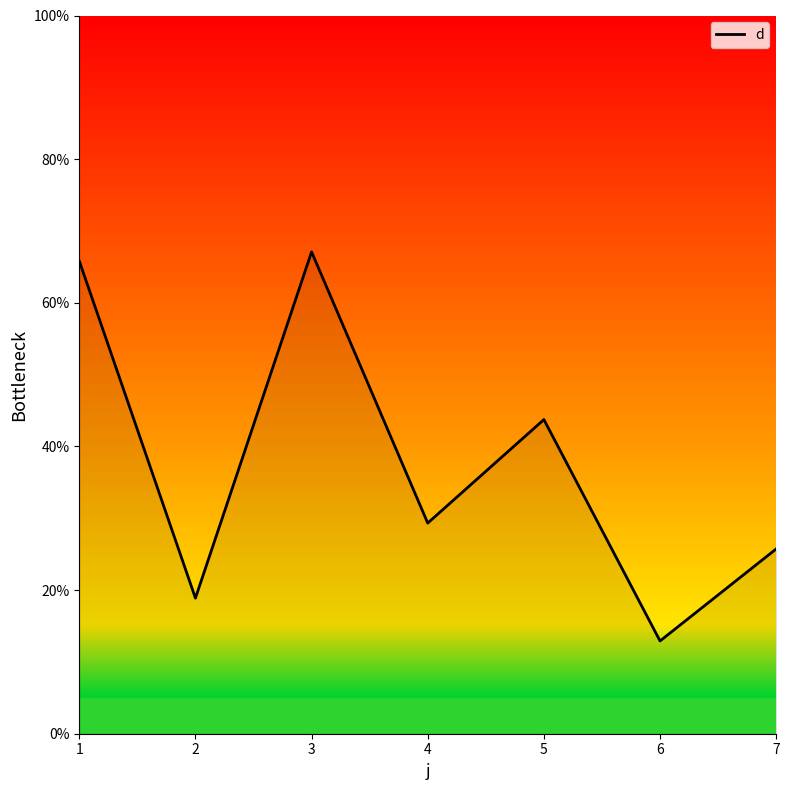

How many categories are shown in the chart?

7